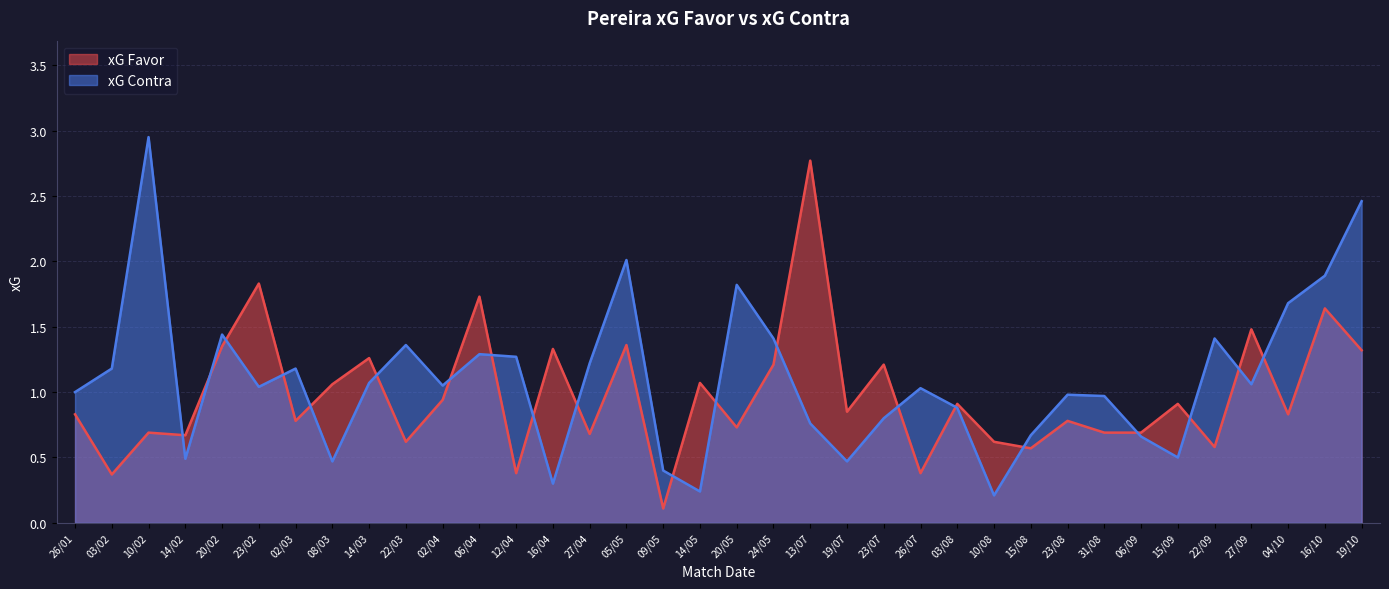

Does the chart display data point markers on the line(s)?

No